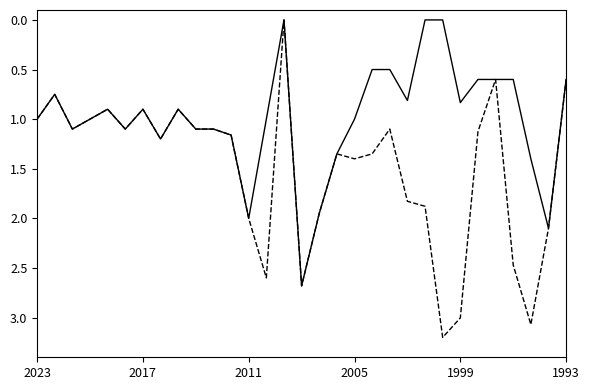

What is the greatest value displayed?

3.2